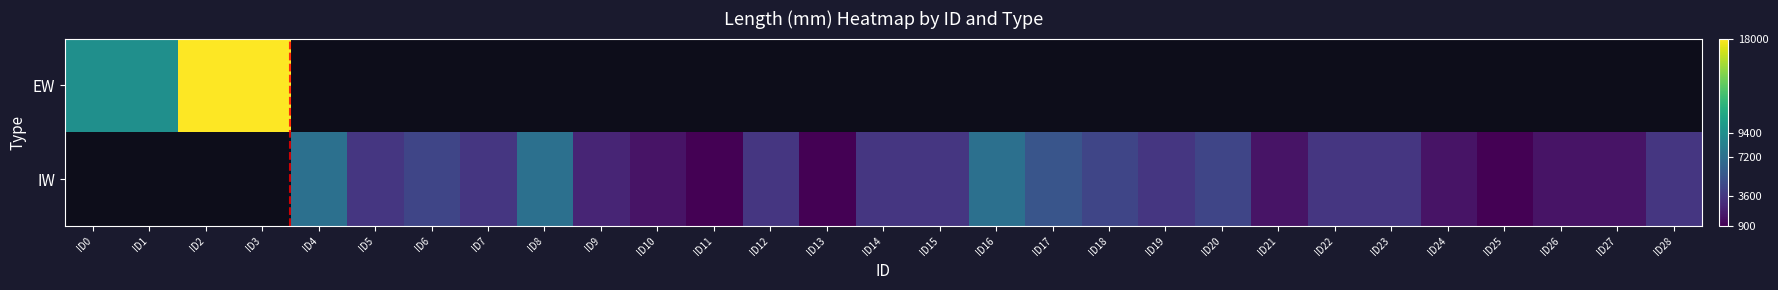

At which category does the chart reach its minimum across all series?

ID11